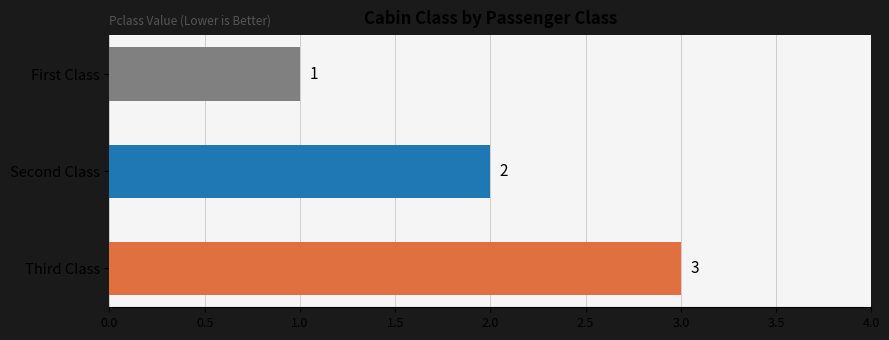

How many values are between 1 and 3?

3